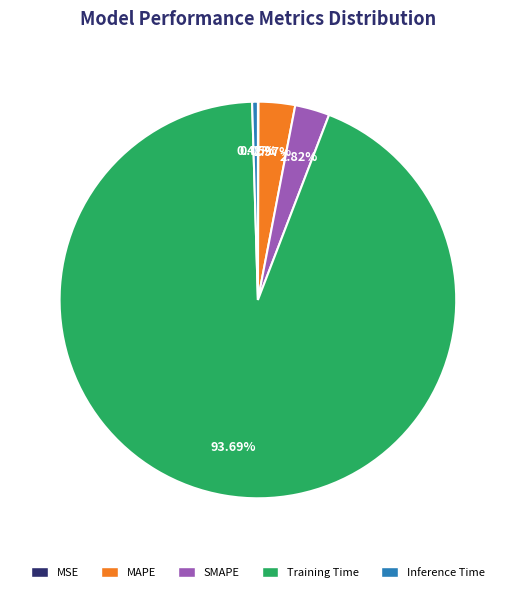

Between SMAPE and Training Time, which is larger?

Training Time